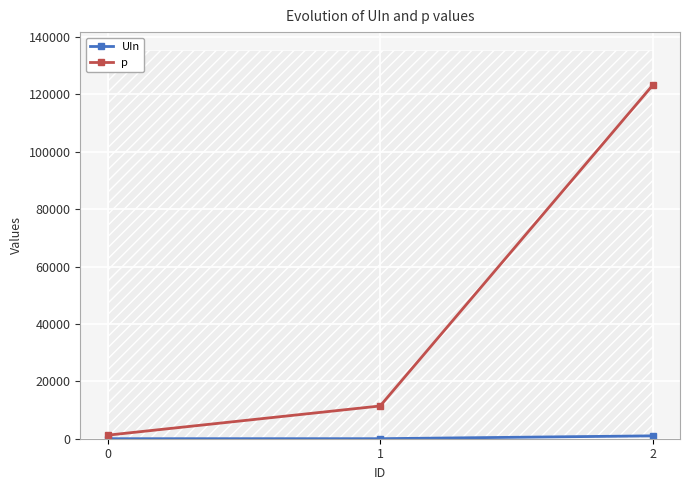

What is the value of the p point at the 3rd from the left?

123214